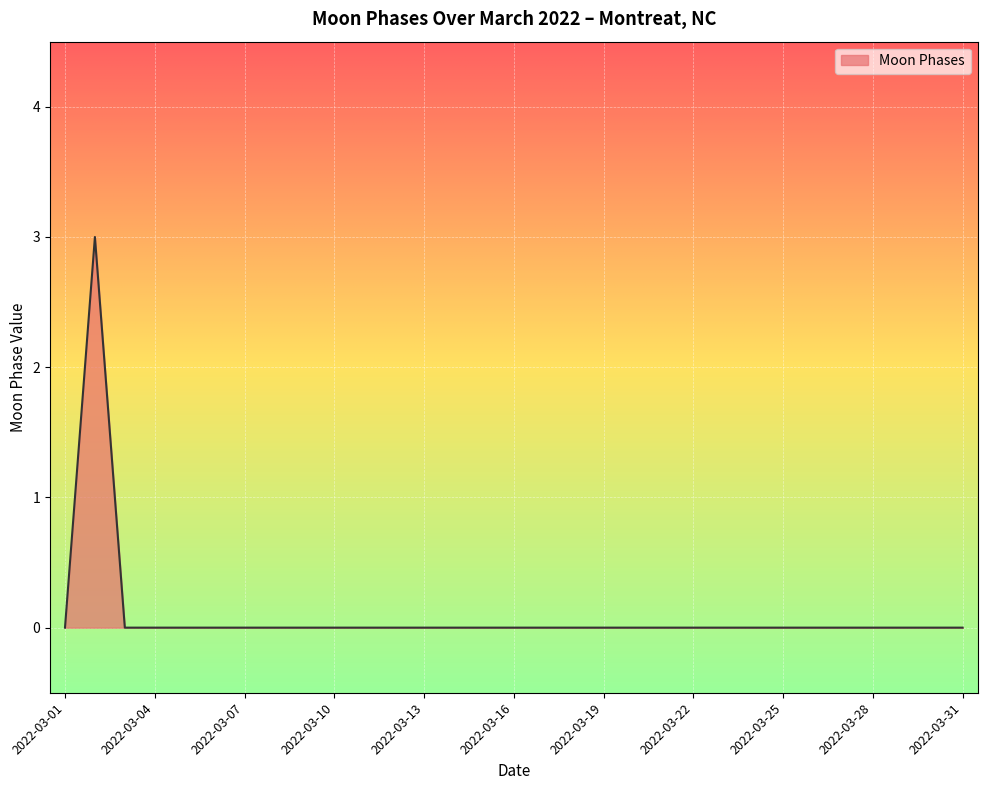

What is the greatest value displayed?

3